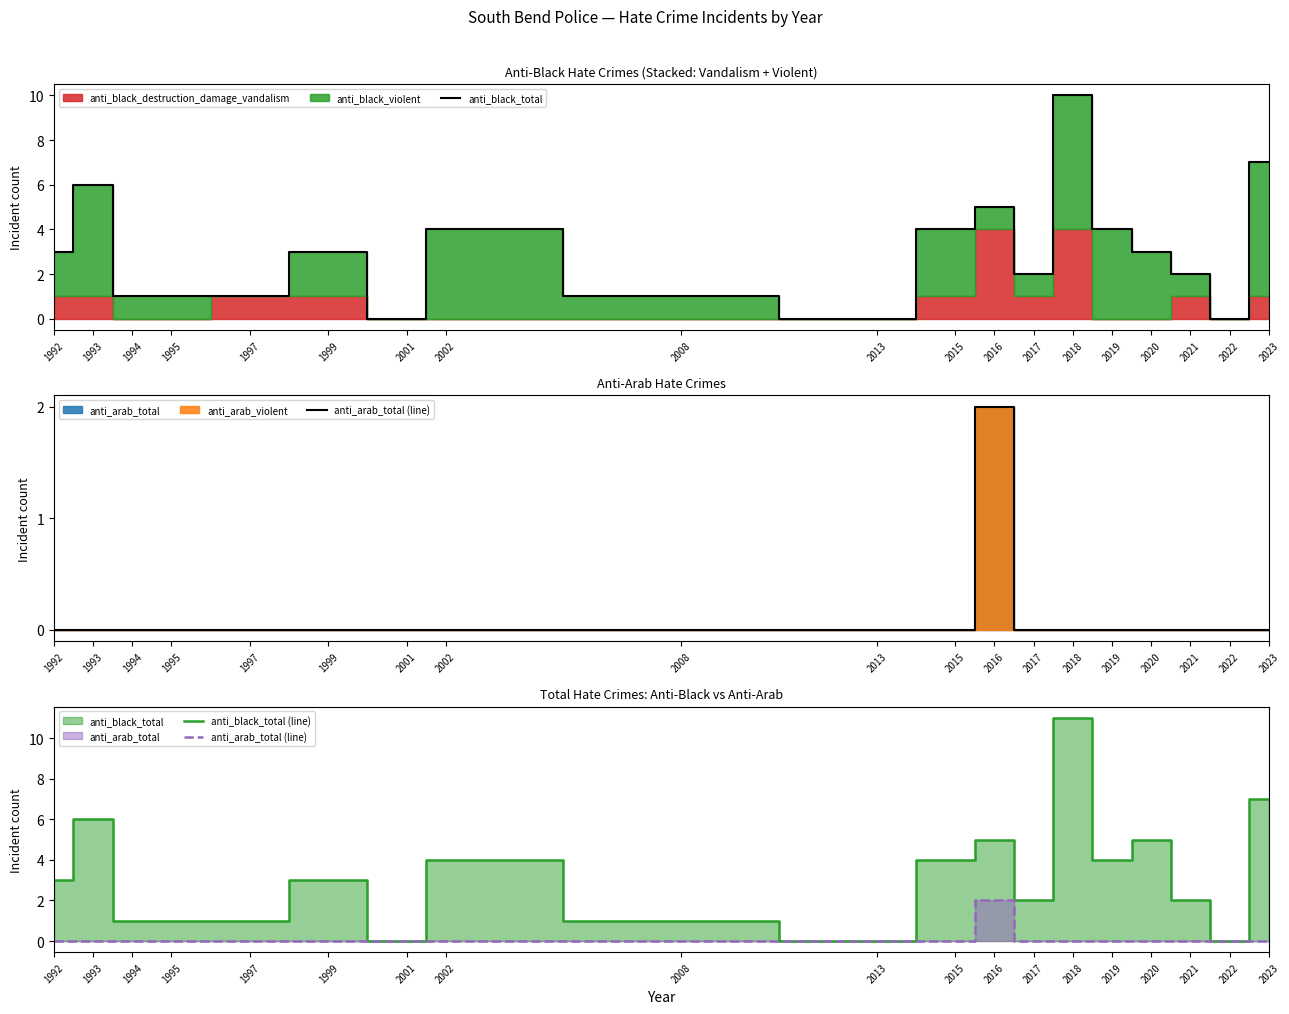

What is the difference between the anti_black_total values at 1999 and 2013?

3